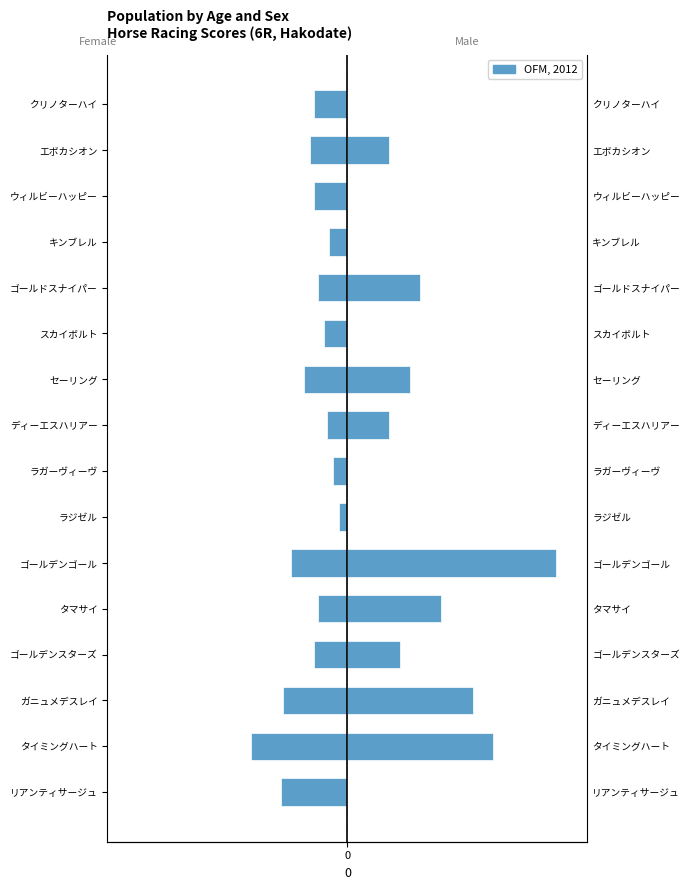

The value of 総合値 at ゴールデンスターズ is -26. True or false?

False